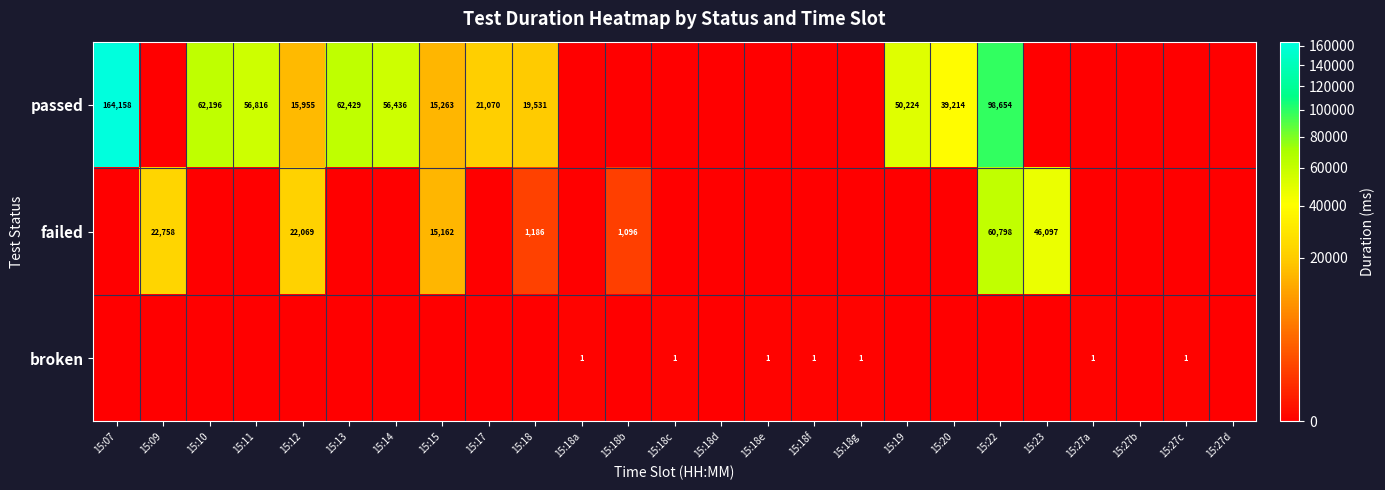

What is the difference between the highest and lowest values at 15:19?

50224